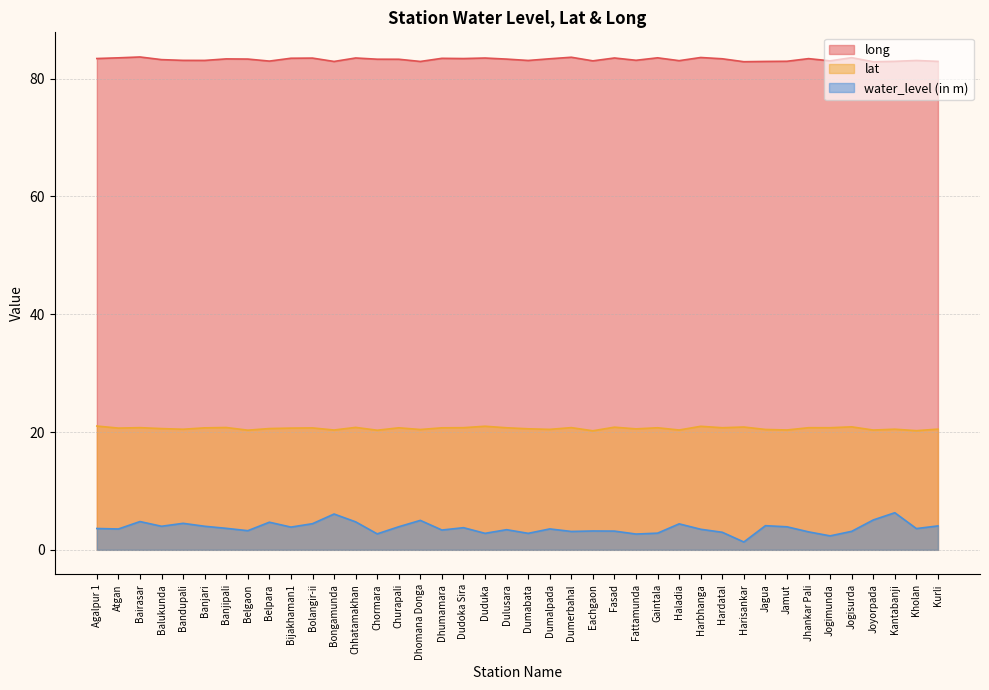

Is it true that lat equals 8.8 at Banjari?

False